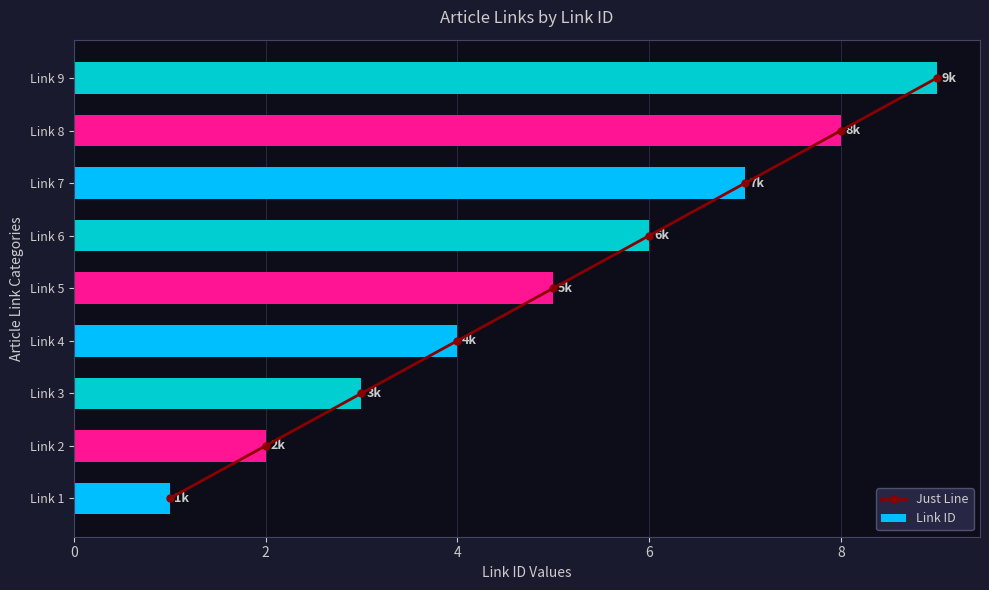

True or false: Link ID has a value of 1 at Link 1.

True